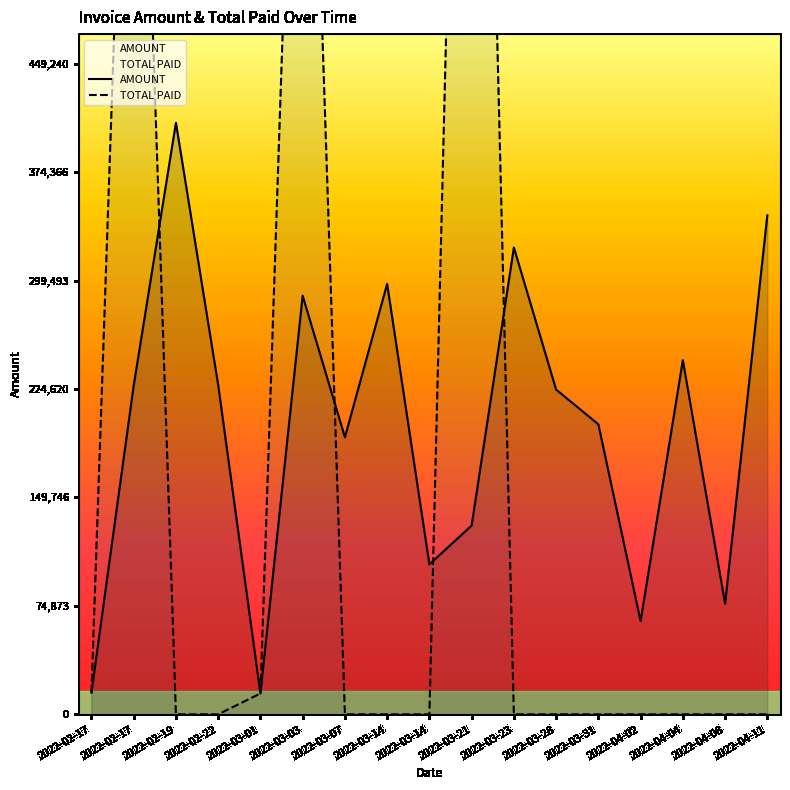

What is the average value of the TOTAL PAID series?

174068